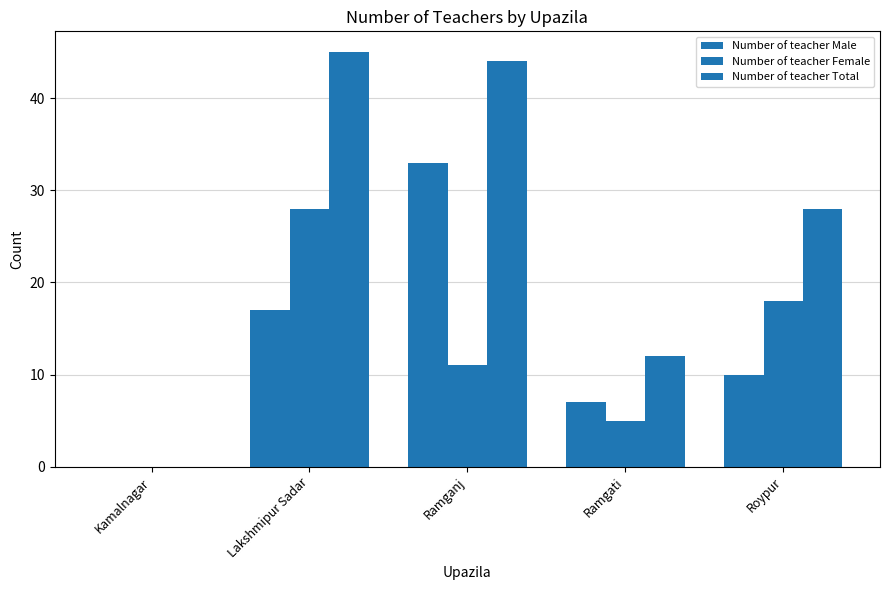

Are the bars horizontal?

No